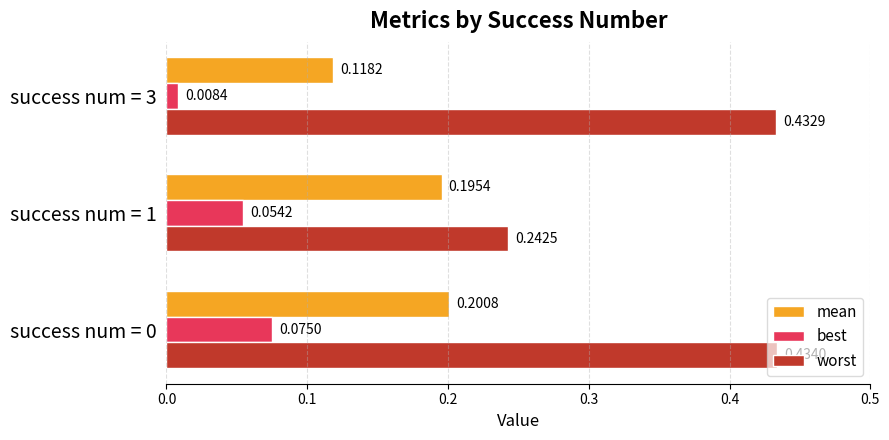

Between success num = 1 and success num = 3, which series saw the biggest shift?

worst